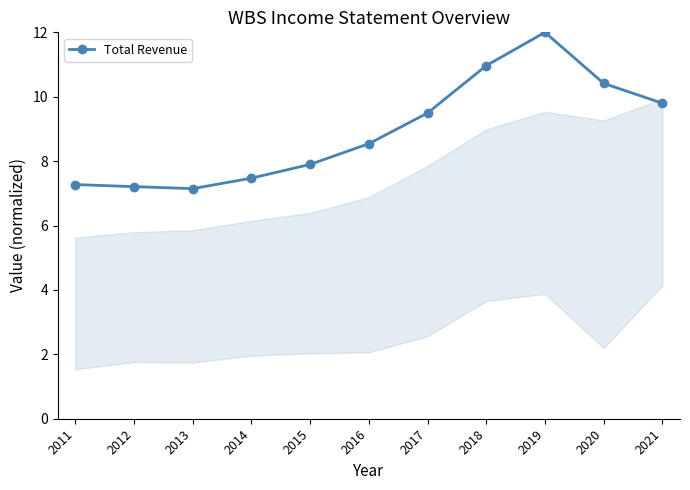

What is the ratio of the value at 2013 to the value at 2017?

0.8